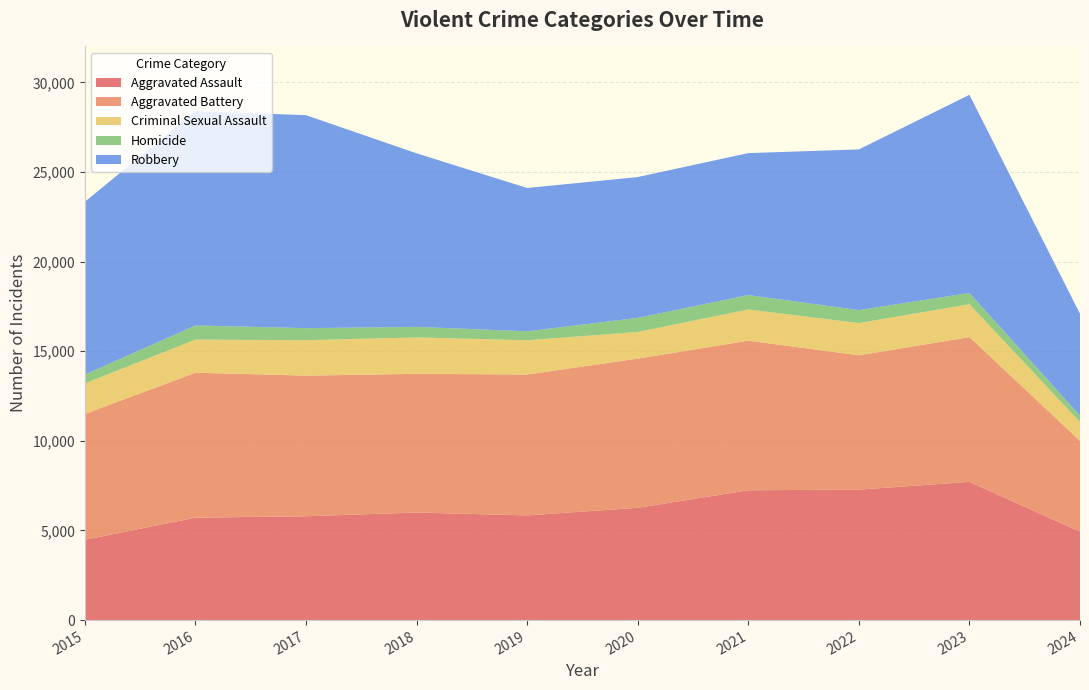

Reading left to right, what are all the values shown in this chart?

Aggravated Assault: 2015=4480	2016=5713	2017=5793	2018=6001	2019=5841	2020=6265	2021=7242	2022=7280	2023=7710	2024=4932
Aggravated Battery: 2015=7019	2016=8086	2017=7845	2018=7735	2019=7858	2020=8320	2021=8347	2022=7491	2023=8078	2024=5070
Criminal Sexual Assault: 2015=1703	2016=1850	2017=1976	2018=2033	2019=1911	2020=1487	2021=1738	2022=1798	2023=1833	2024=1047
Homicide: 2015=496	2016=786	2017=672	2018=588	2019=499	2020=787	2021=804	2022=724	2023=626	2024=358
Robbery: 2015=9638	2016=11960	2017=11880	2018=9681	2019=7995	2020=7855	2021=7920	2022=8963	2023=11054	2024=5678